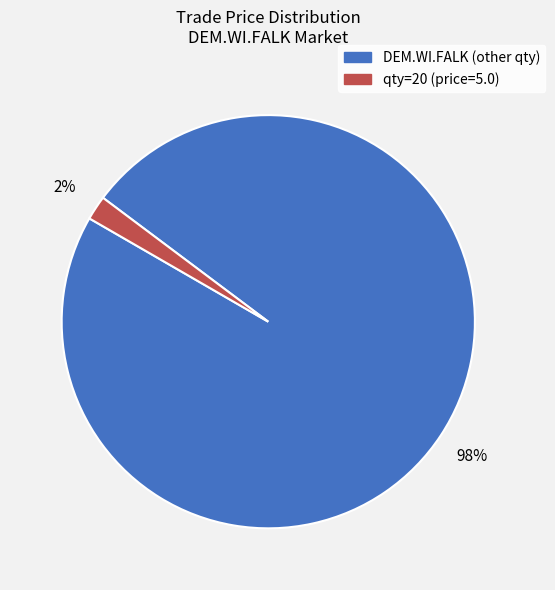

To the nearest percent, what is the average slice percentage?

50%